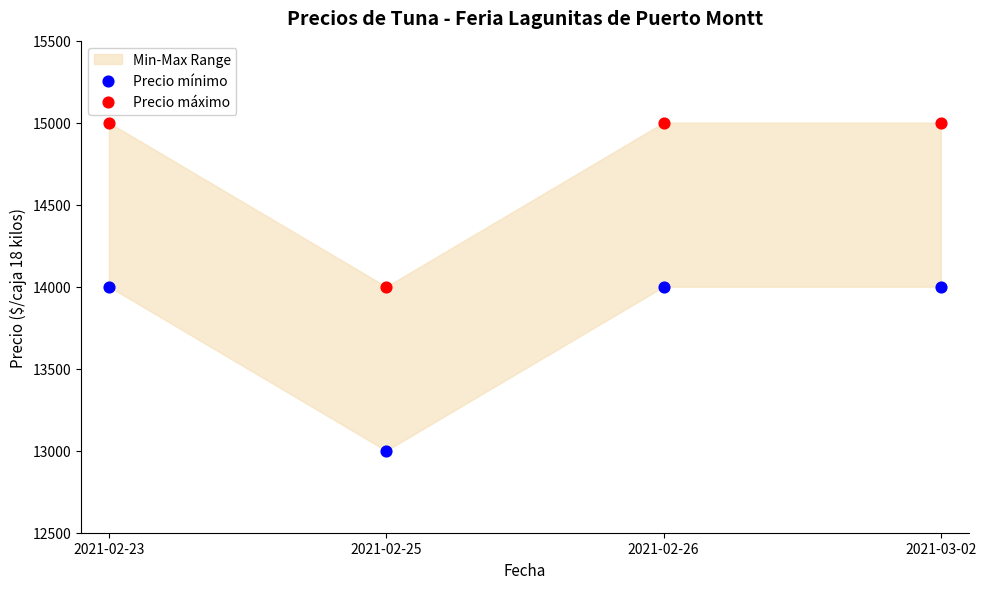

Across all data points, what is the range of Y values (max minus min)?

2000